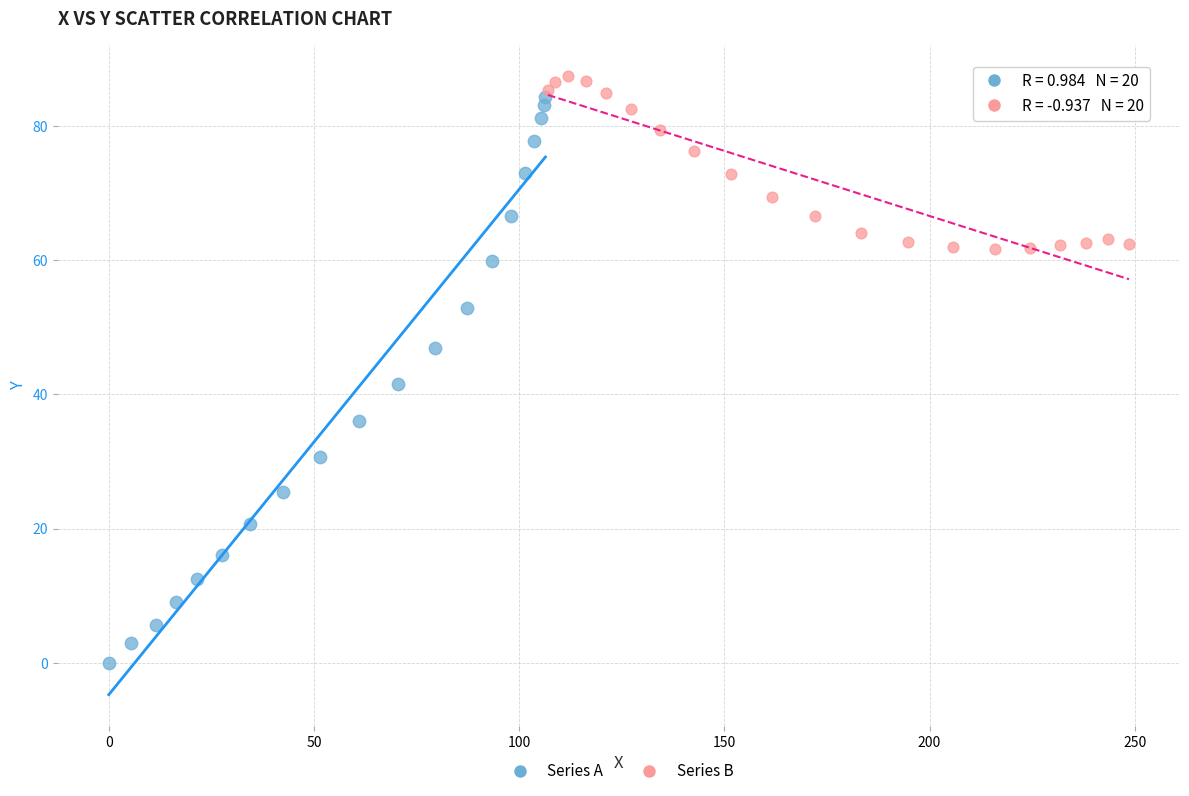

Which series contains the lowest Y value?

Series A